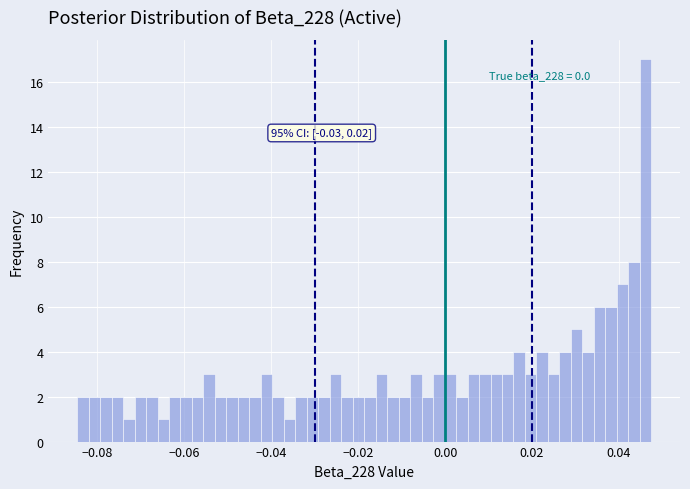

Around what value on the x-axis is the tallest bar? Give the approximate position of its centre, as read against the axis.

0.046